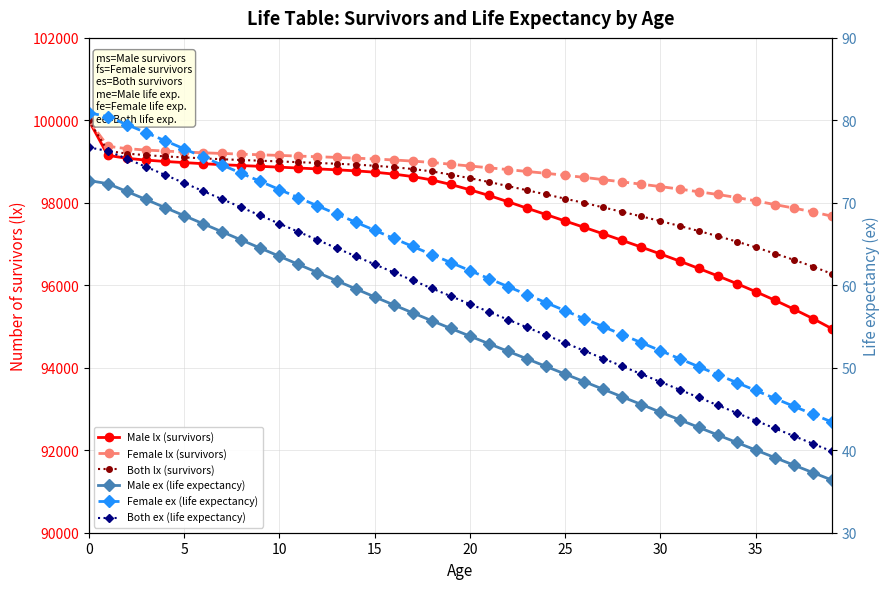

What is the spread (max minus min) of values at 17?

98955.3